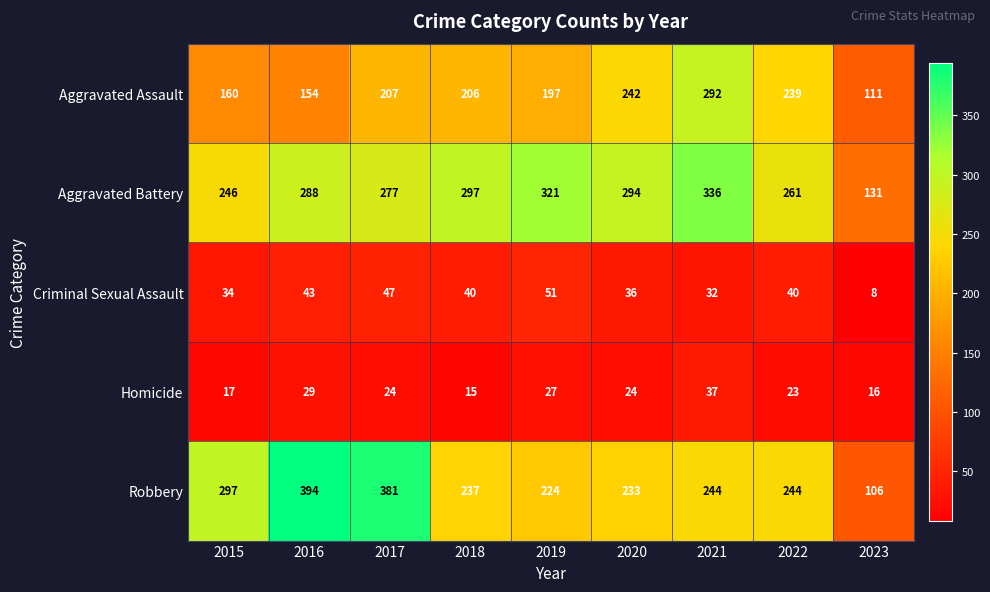

Which series changed the most between 2017 and 2021?

Robbery